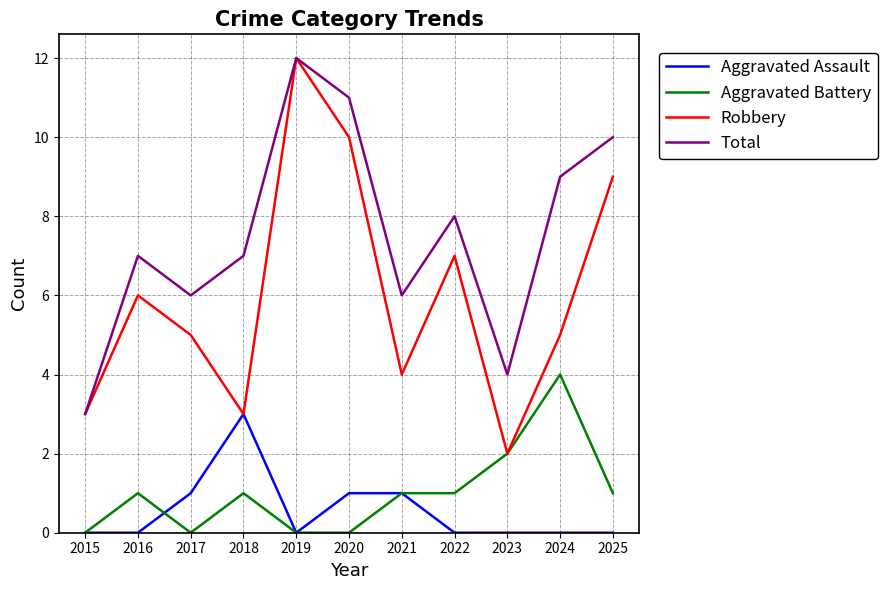

Is it true that Aggravated Battery equals 0 at 2015?

True